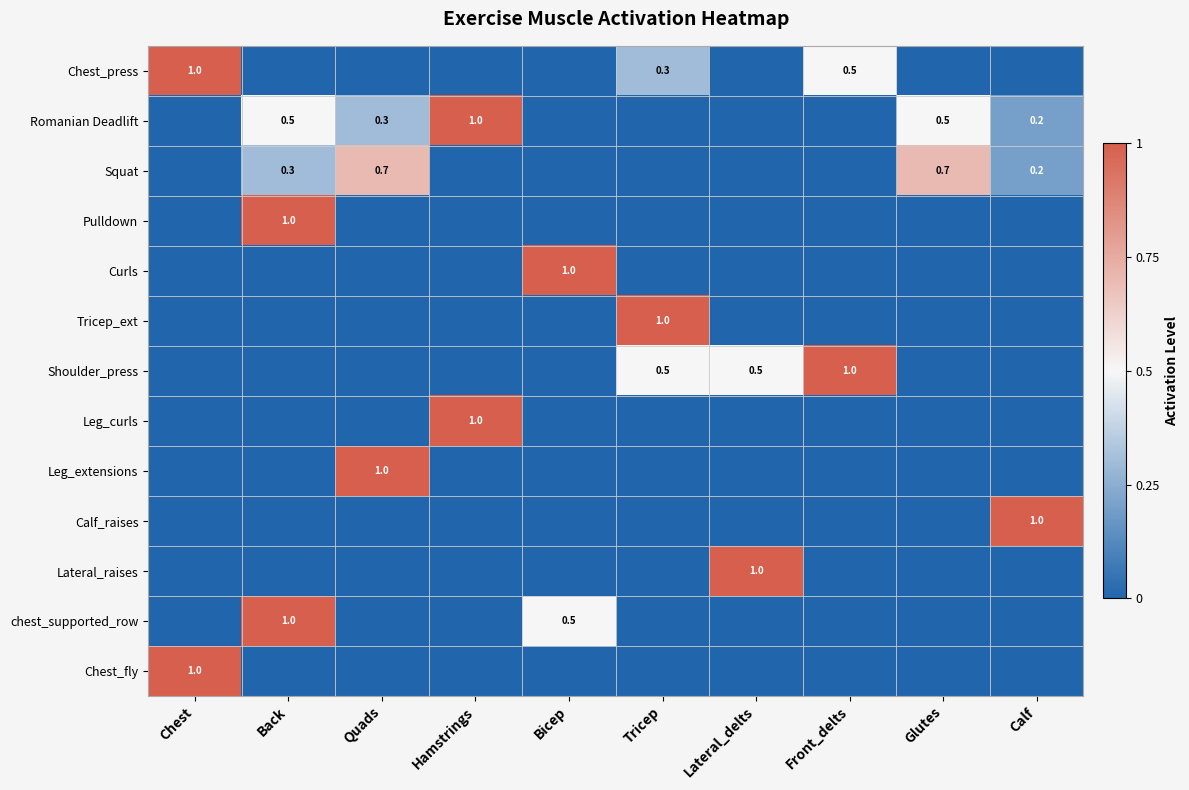

The value of Romanian Deadlift at Hamstrings is 1.5. True or false?

False